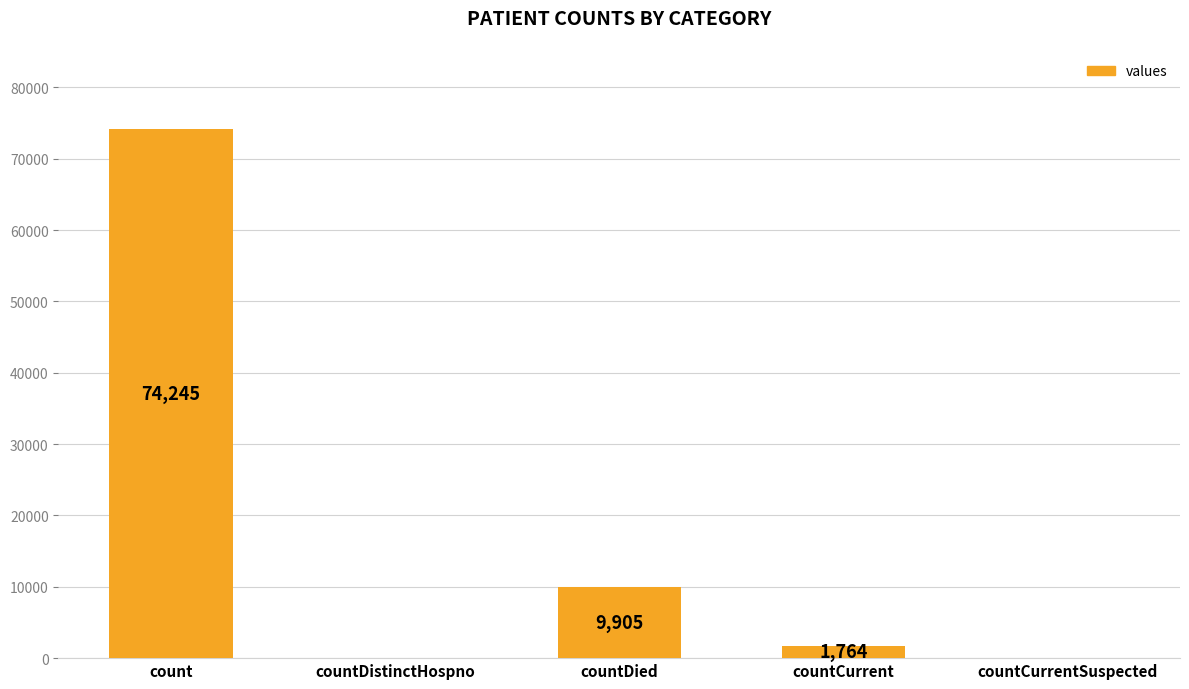

Reading left to right, list all the values displayed in this chart.

count=74245	countDistinctHospno=0	countDied=9905	countCurrent=1764	countCurrentSuspected=0